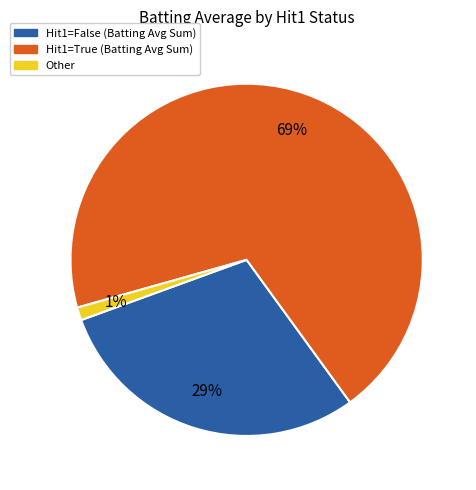

To the nearest percent, what is the average slice percentage?

33%